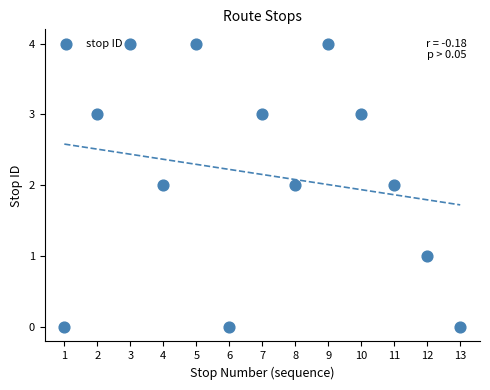

What is the range of Y values (max minus min)?

4